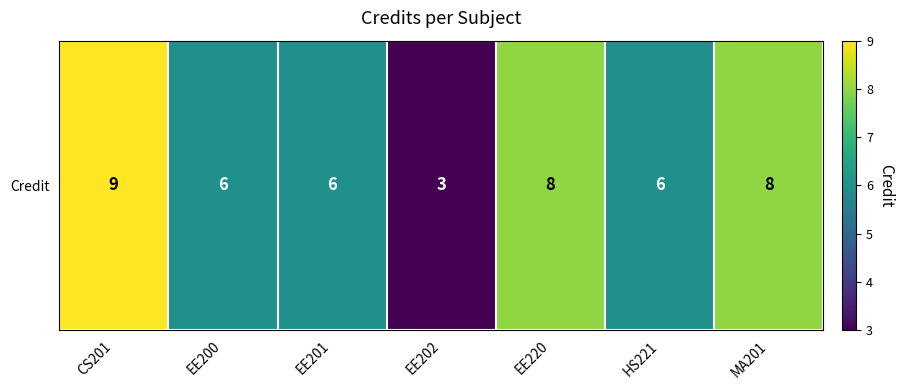

Reading right to left, transcribe all the data shown in this chart.

MA201=8	HS221=6	EE220=8	EE202=3	EE201=6	EE200=6	CS201=9